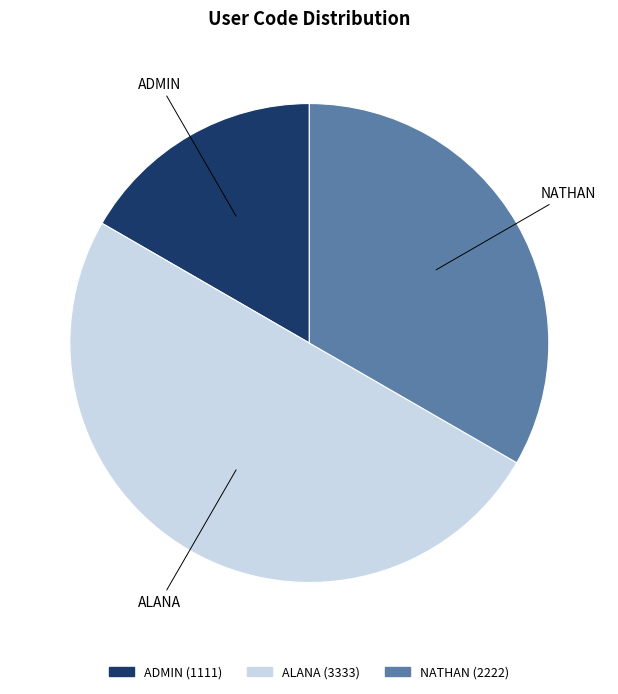

Which slice is the smallest?

ADMIN